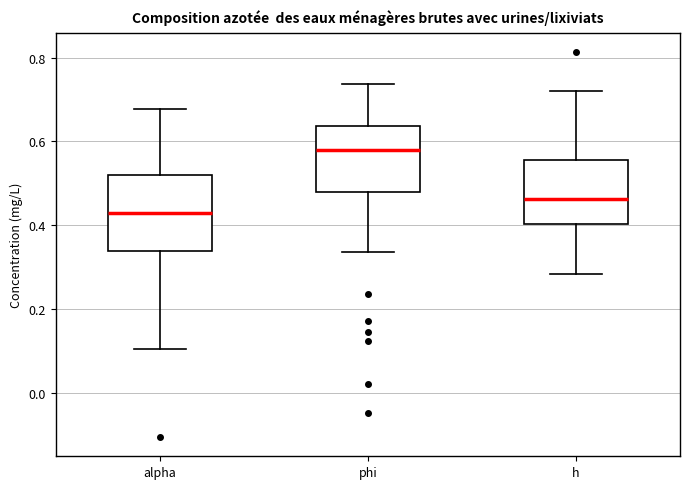

Reading left to right, read every box against the y-axis: the position of its median line, the range the box covers, and the ends of its whiskers. The values are not printed on the chart, so give them approximately, as read against the axis.

alpha: median 0.42, box 0.34 to 0.52, whiskers 0.10 to 0.68
phi: median 0.58, box 0.48 to 0.64, whiskers 0.34 to 0.74
h: median 0.46, box 0.40 to 0.56, whiskers 0.28 to 0.72